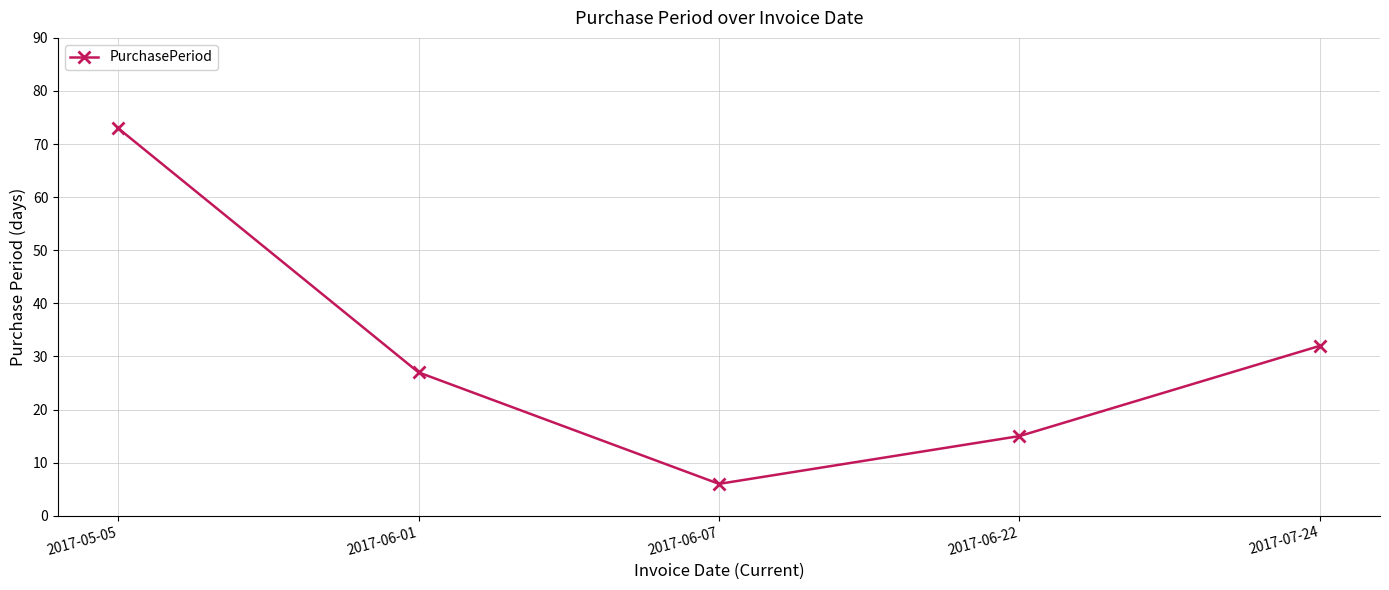

What is the maximum value shown in the chart?

73